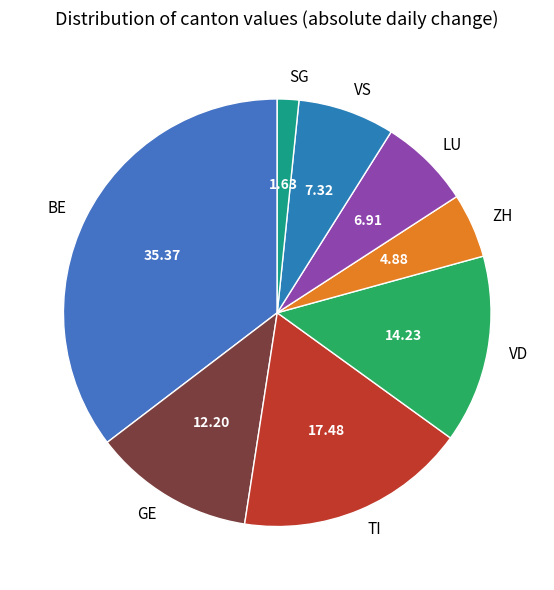

Which slice is the smallest?

SG